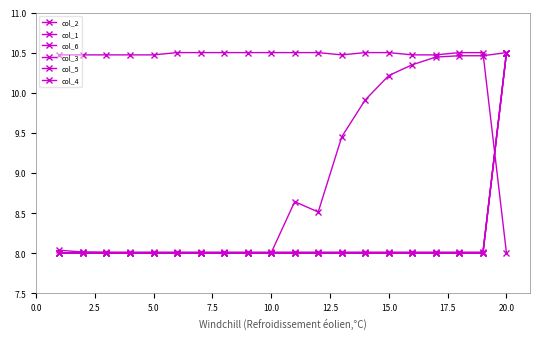

True or false: col_4 and col_1 cross at least once.

False